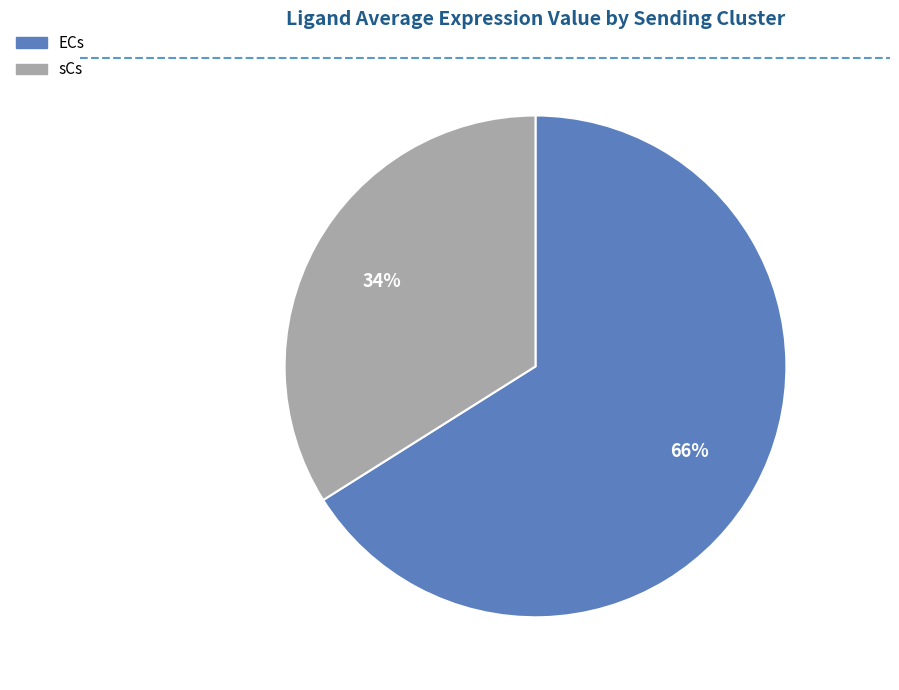

Is there a majority slice in this chart?

Yes